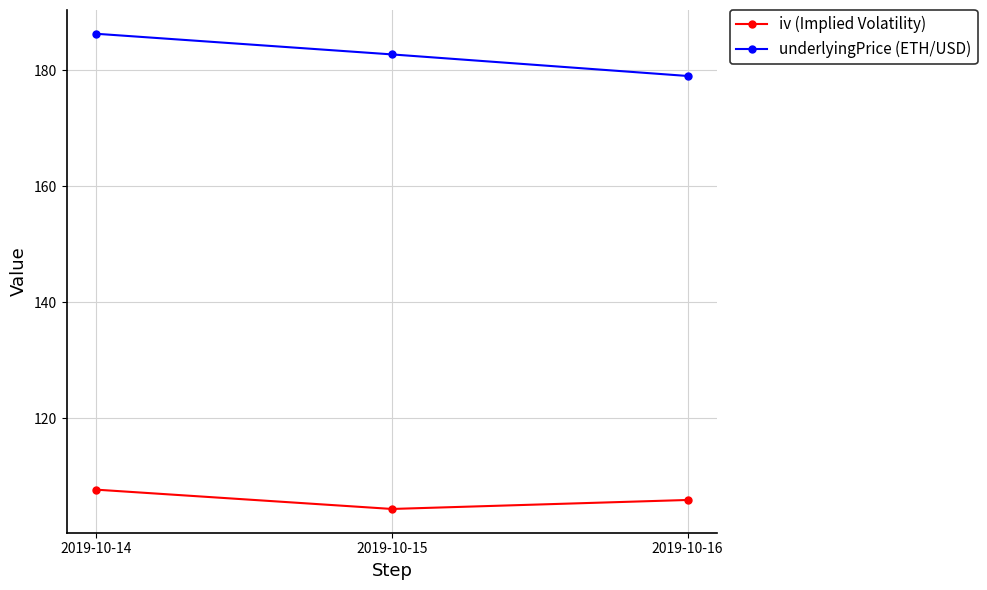

What is the smallest value displayed?

104.4